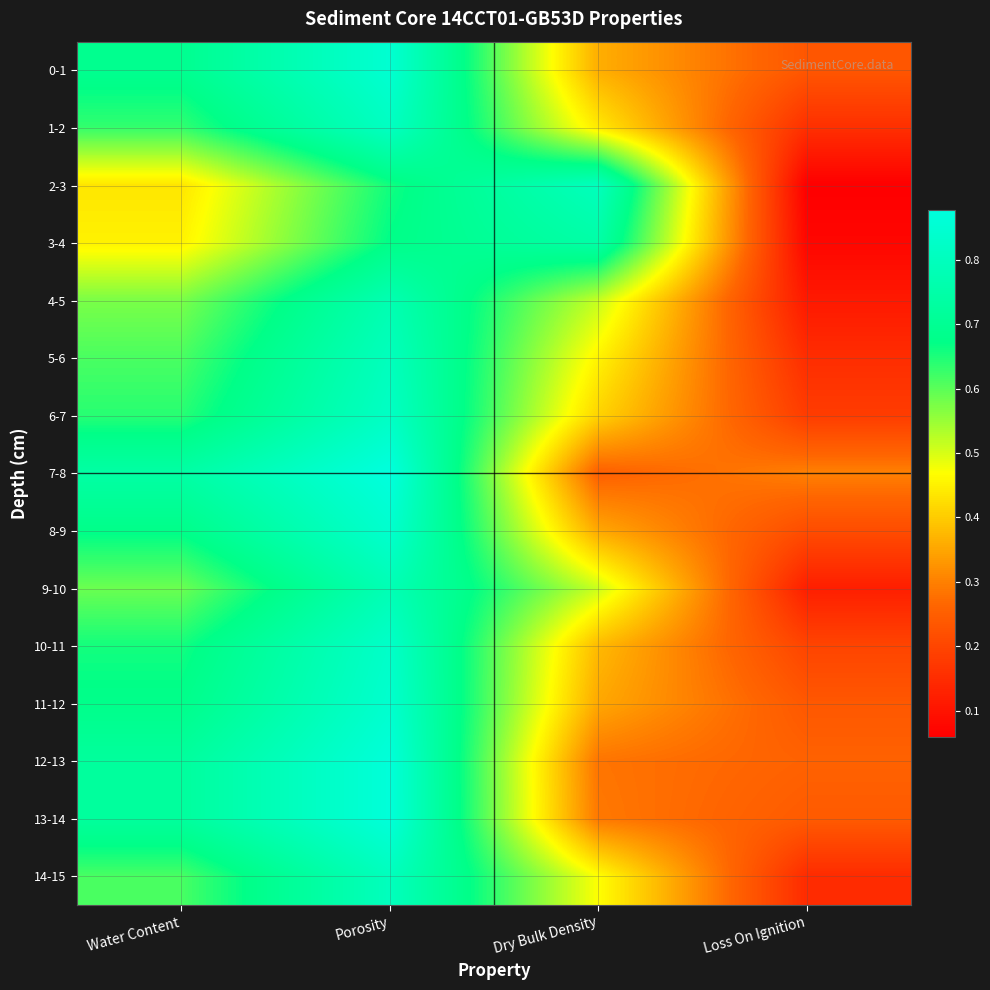

At Dry Bulk Density, list the series in order from smallest to largest.

7-8, 12-13, 13-14, 11-12, 8-9, 0-1, 10-11, 6-7, 1-2, 5-6, 14-15, 9-10, 4-5, 3-4, 2-3